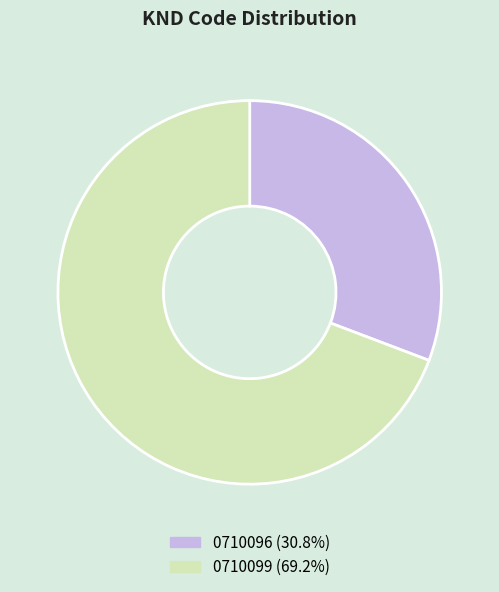

Which has a higher value, 0710096 or 0710099?

0710099